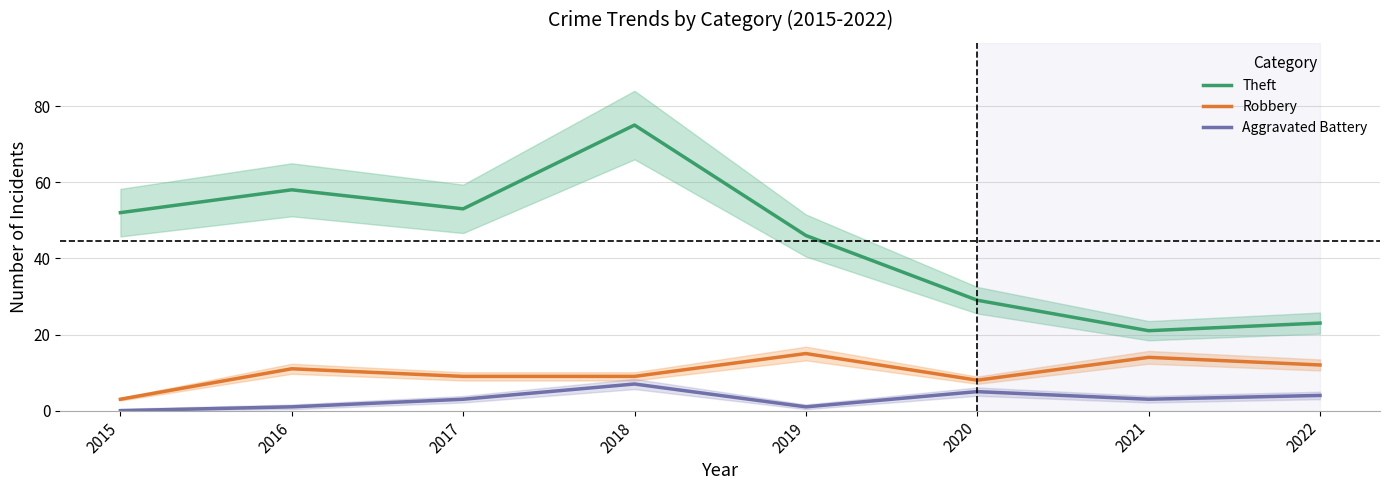

What is the spread (max minus min) of values at 2019?

45